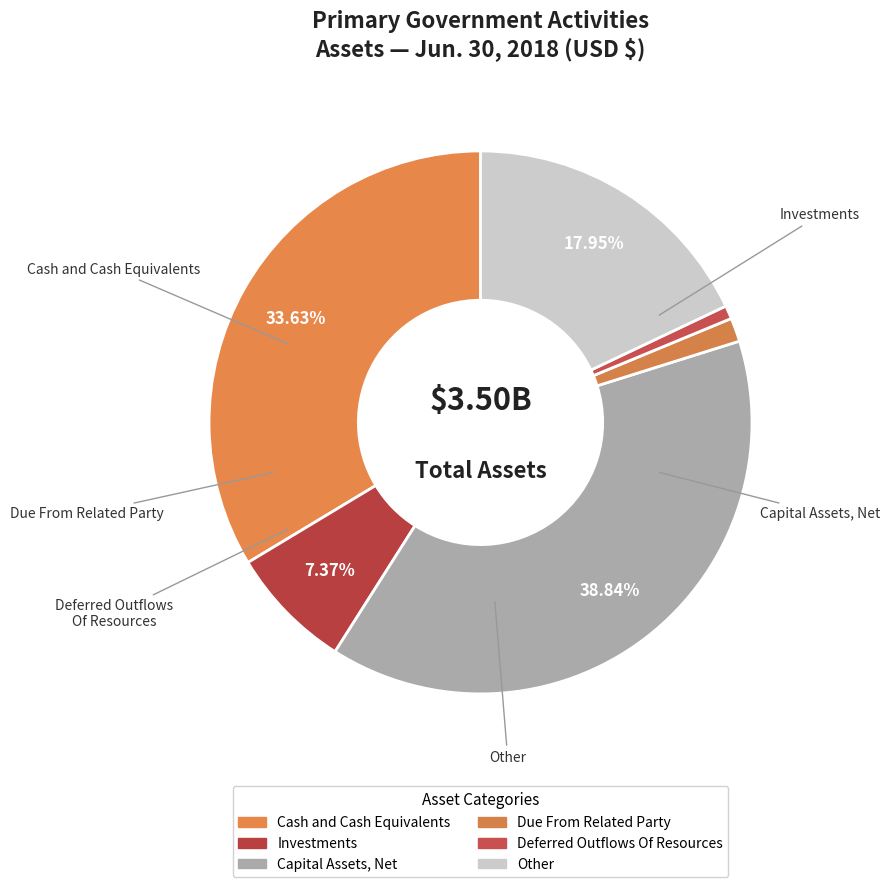

Does Other represent more than half of the total?

No